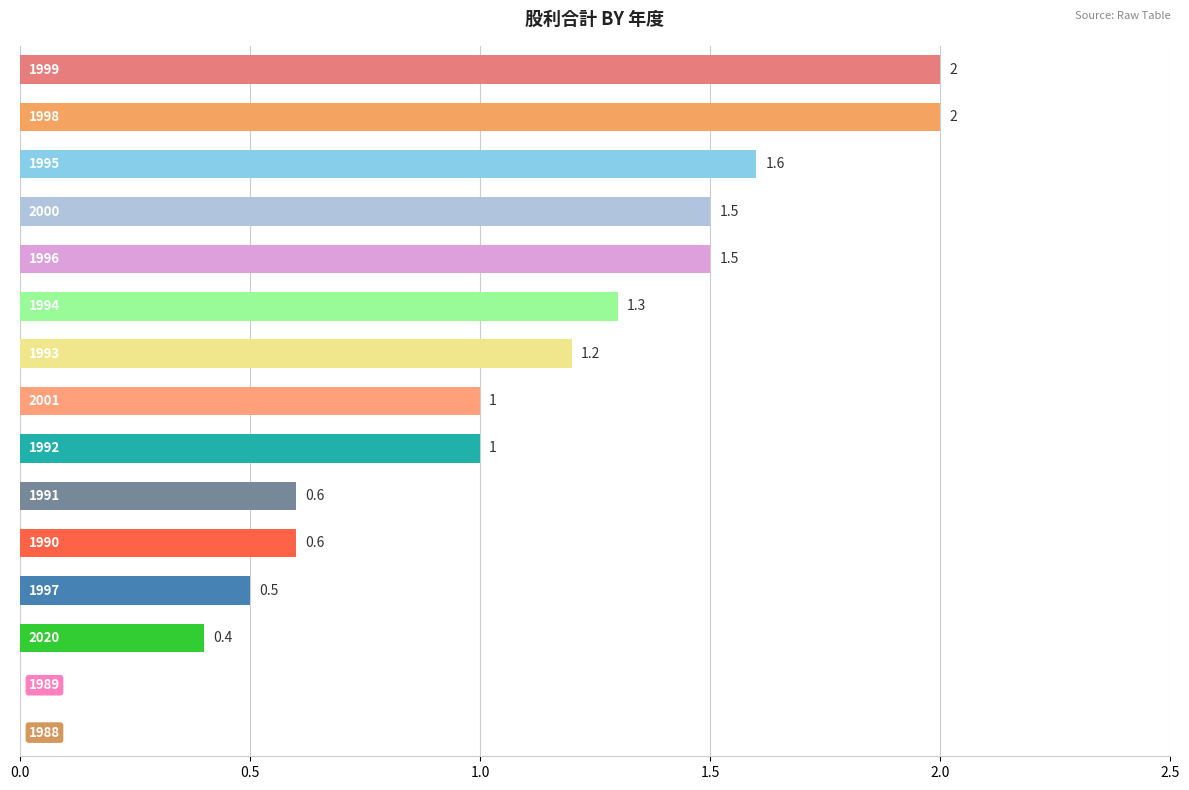

Are the bars horizontal?

Yes